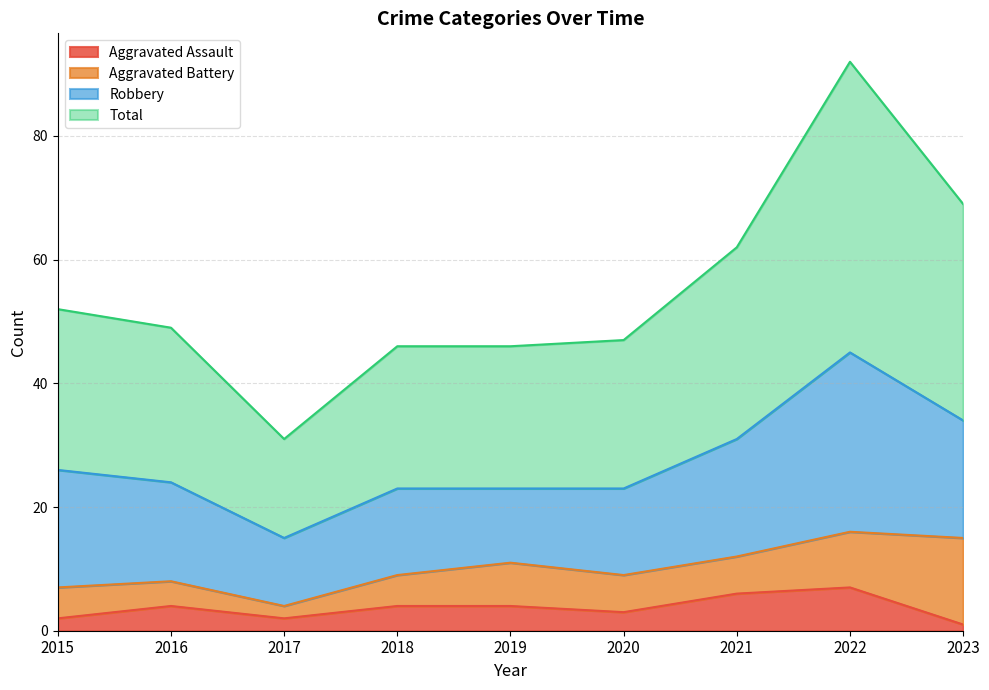

True or false: Total and Aggravated Assault intersect in this chart.

False